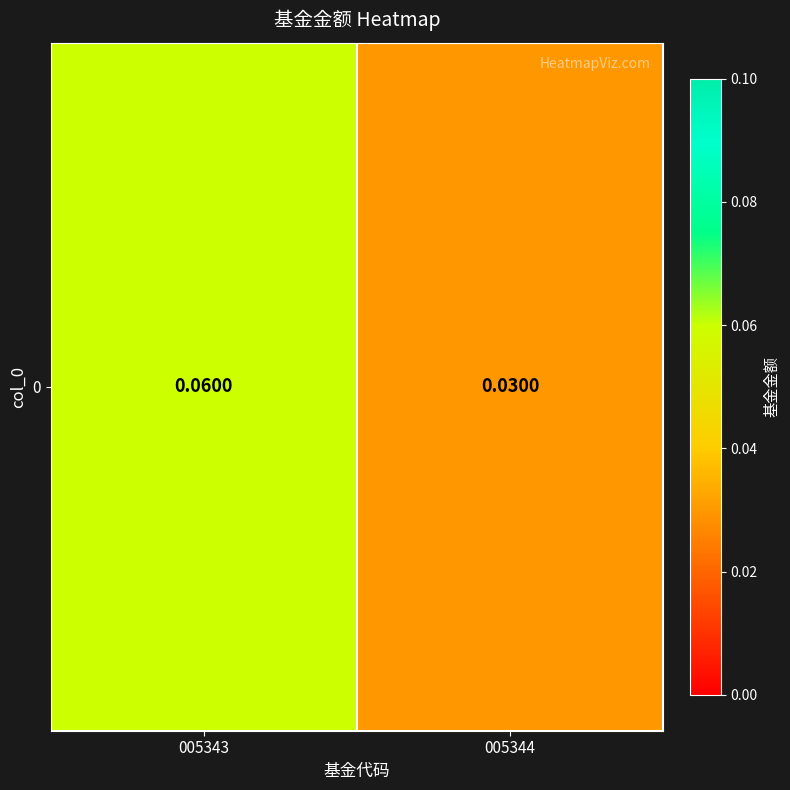

True or false: the data shows 0.0 at 005344.

False